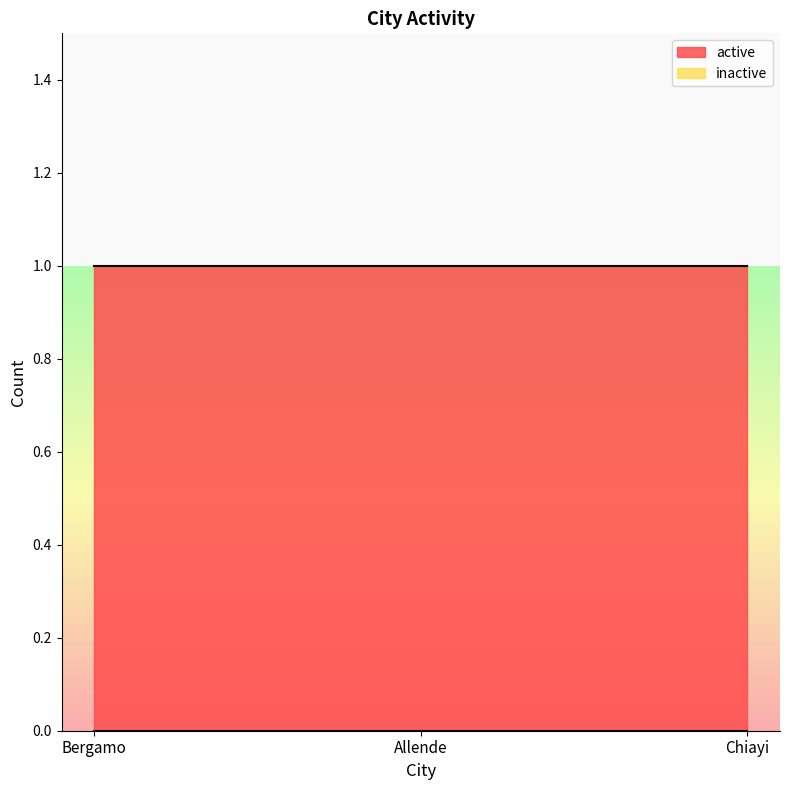

How many data points does each series have?

3